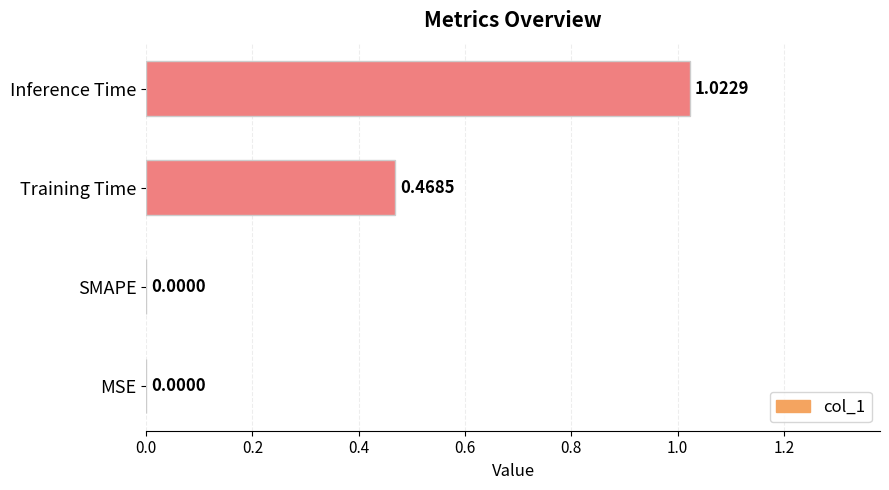

What is the change in value from MSE to Training Time?

+0.5